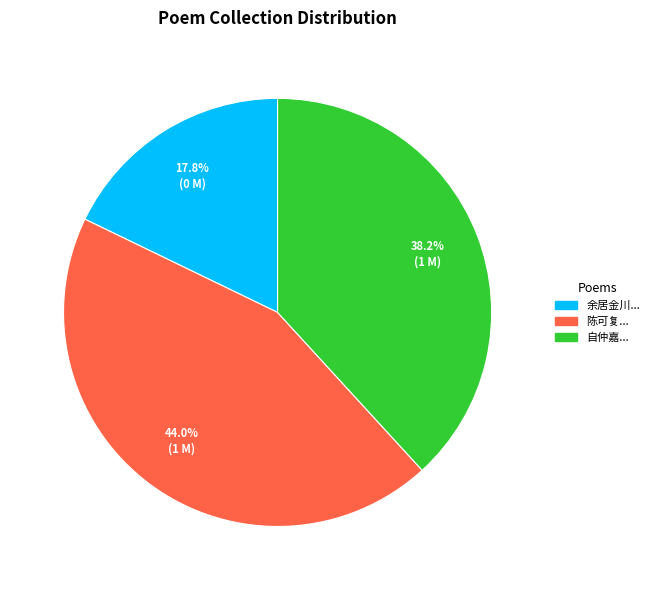

Is there any slice that represents more than half of the pie?

No